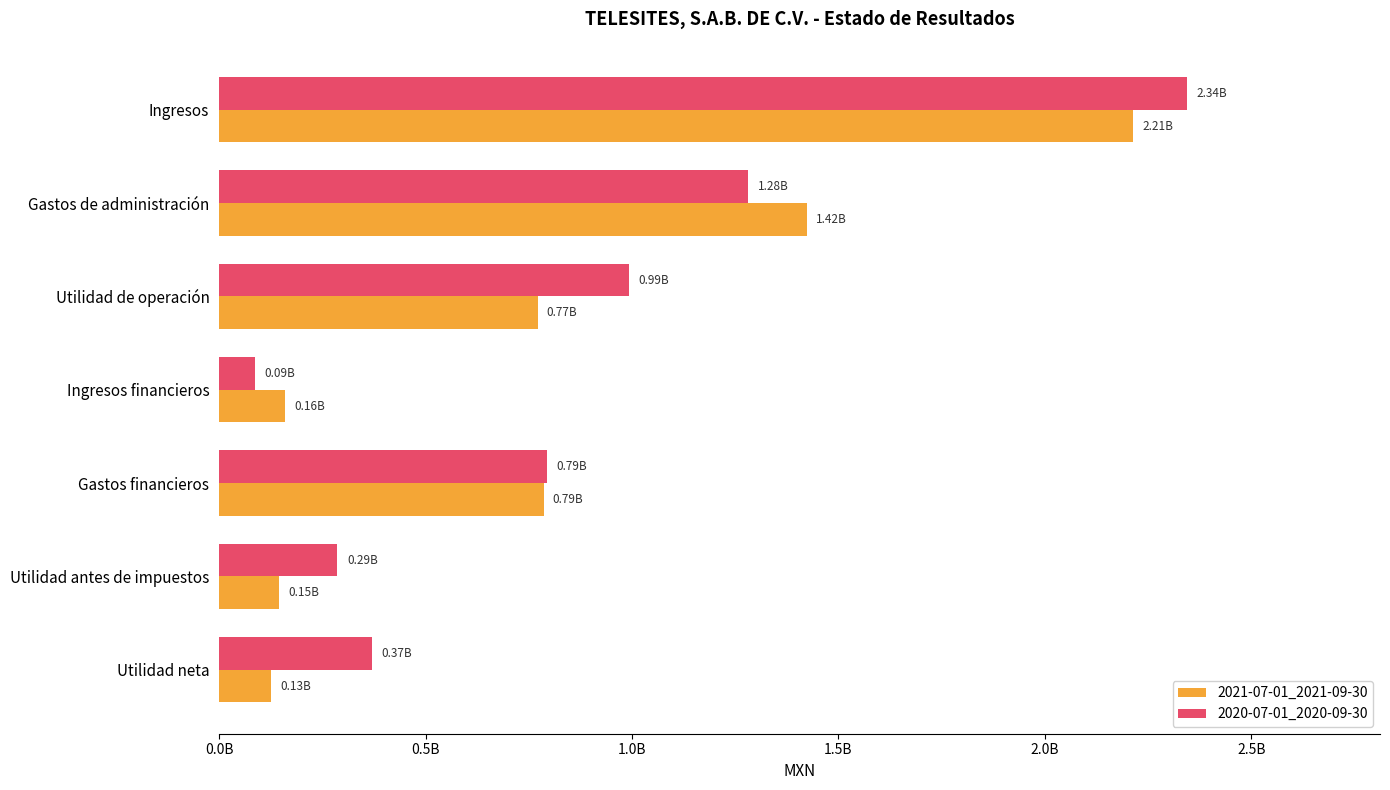

Which category has the lowest value across all series?

Ingresos financieros